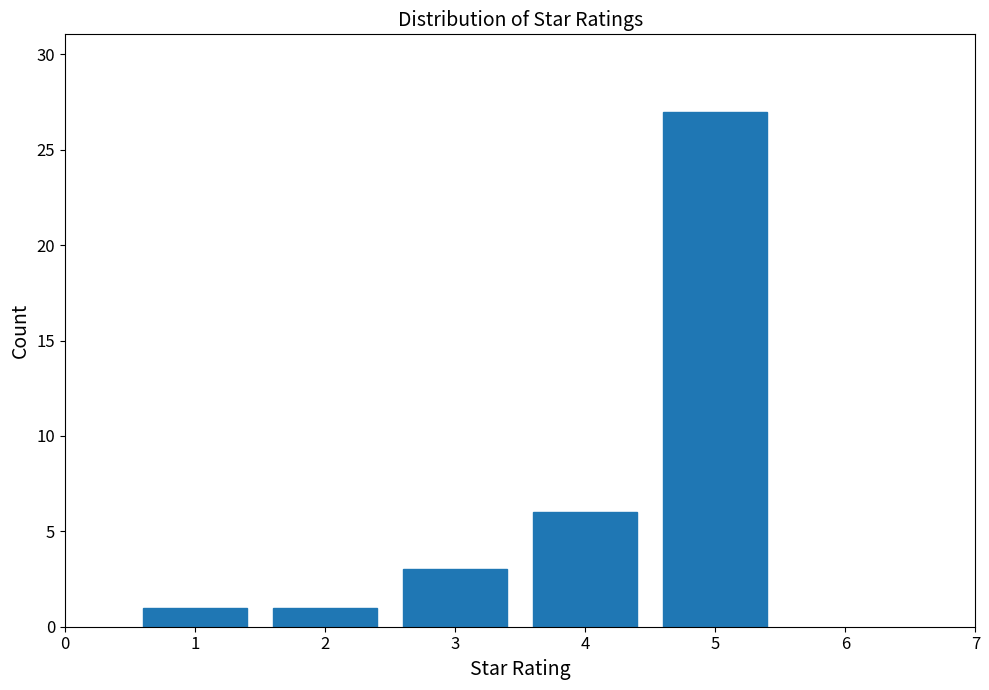

Reading left to right, transcribe this chart: for each bar, give the range it covers on the x-axis and its height. The values are not printed on the chart, so give them approximately, as read against the axis.

0.5 to 1.5: 1
1.5 to 2.5: 1
2.5 to 3.5: 3
3.5 to 4.5: 6
4.5 to 5.5: 27